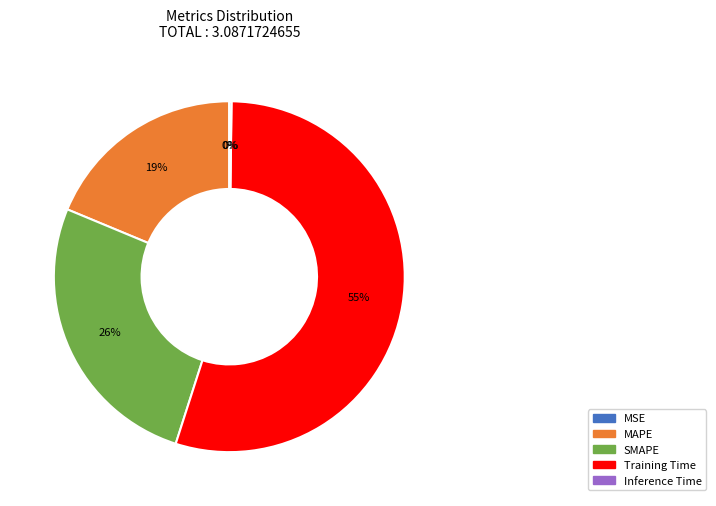

To the nearest percent, what is the average slice percentage?

20%